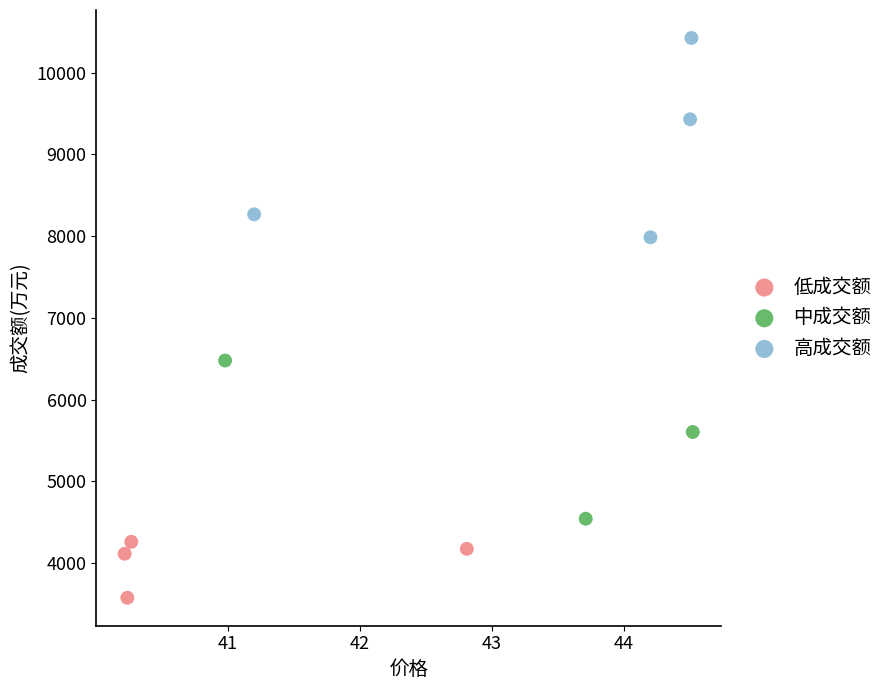

Which series contains the lowest Y value?

低成交额